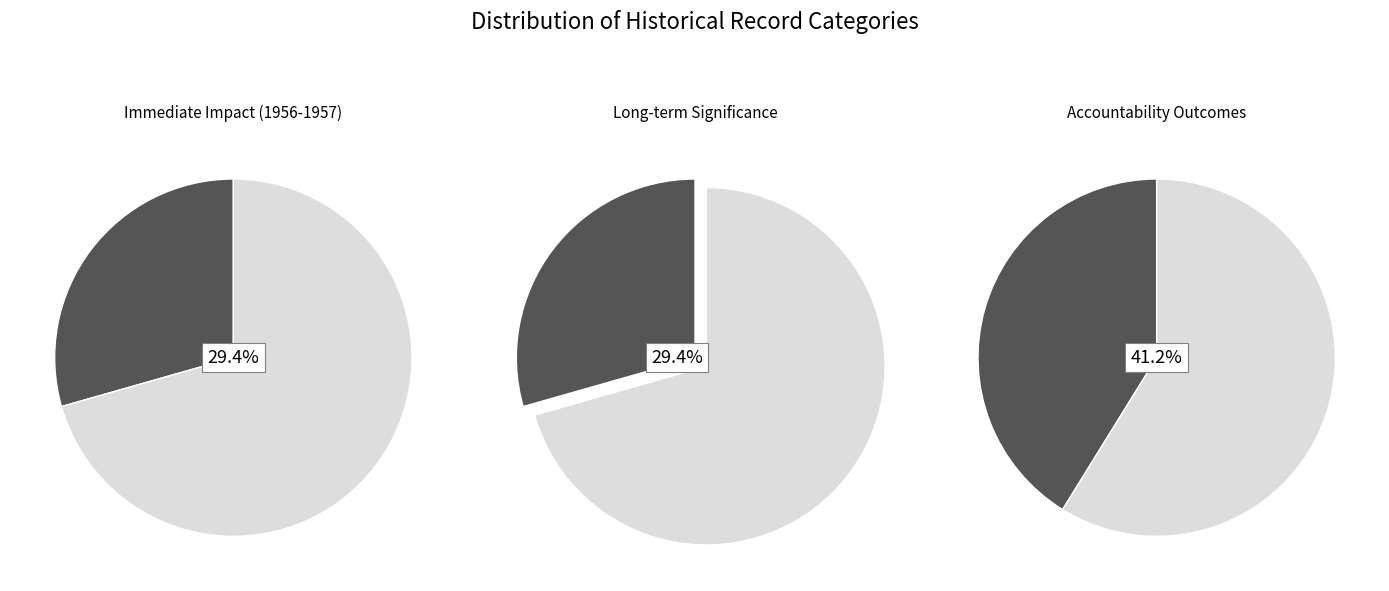

Rank the categories by value from highest to lowest.

Accountability Outcomes, Immediate Impact (1956-1957), Long-term Significance